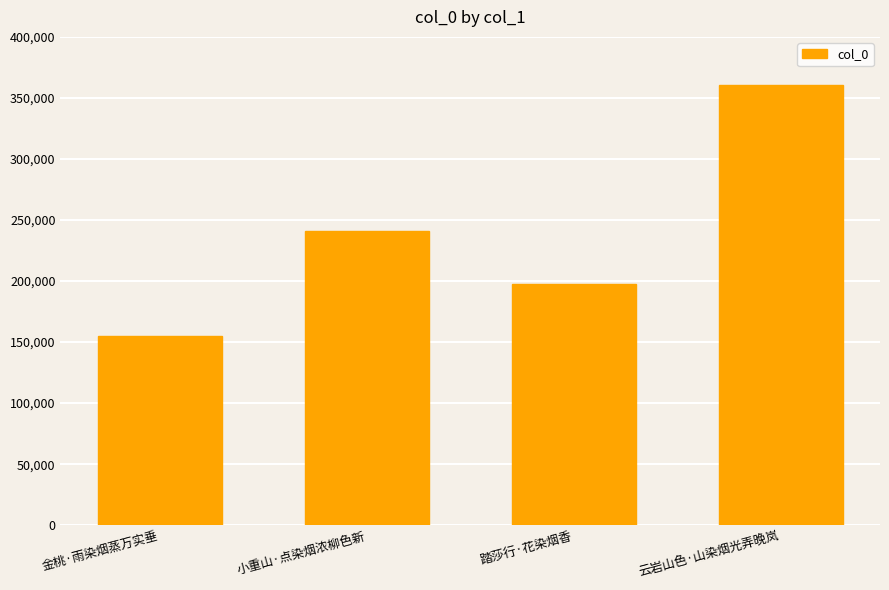

What position from the left is 踏莎行·花染烟香?

3